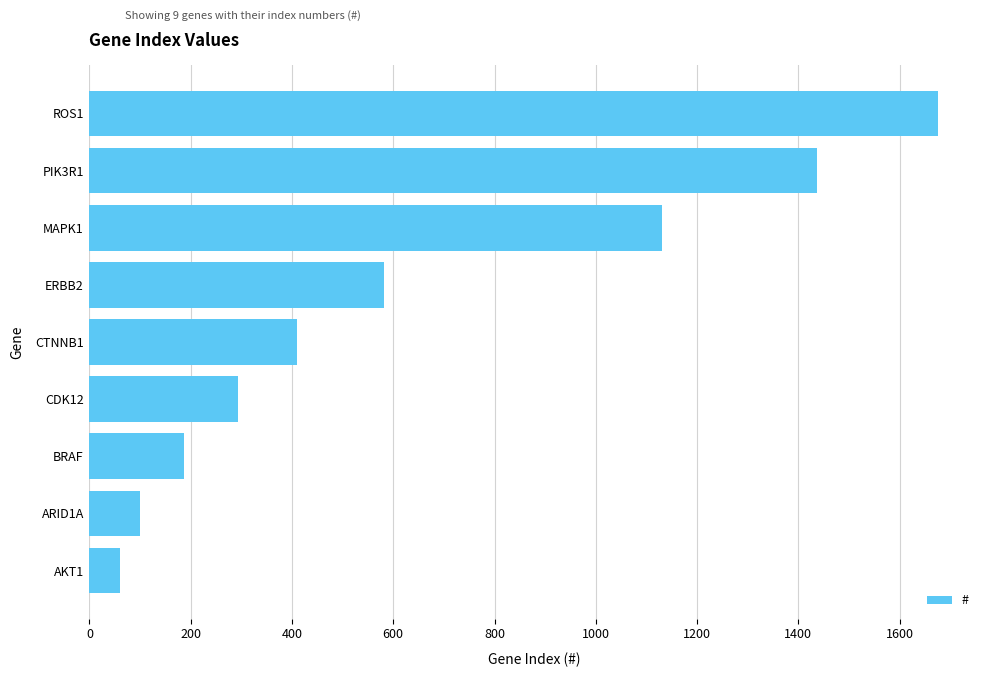

Rank the categories by value from highest to lowest.

ROS1, PIK3R1, MAPK1, ERBB2, CTNNB1, CDK12, BRAF, ARID1A, AKT1